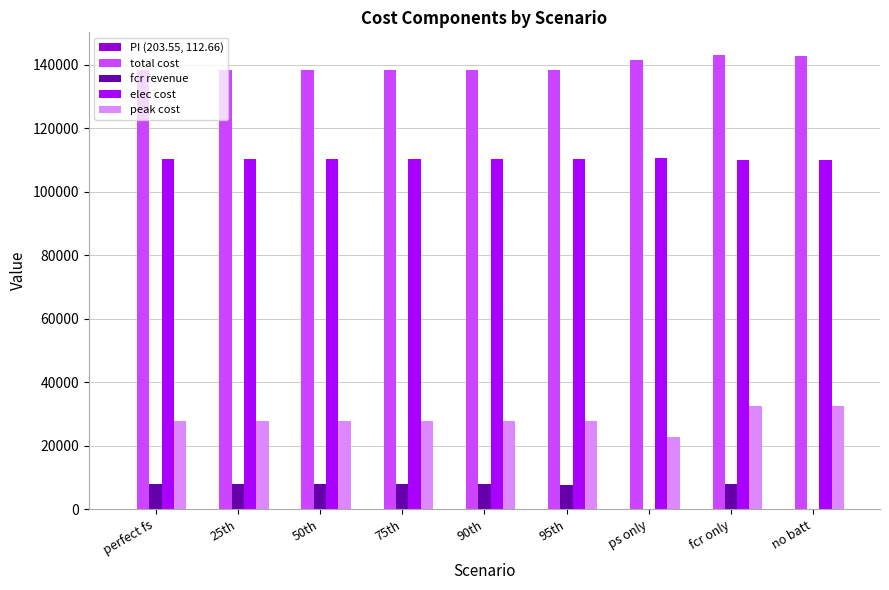

At which label does fcr revenue first exceed 7850?

25th